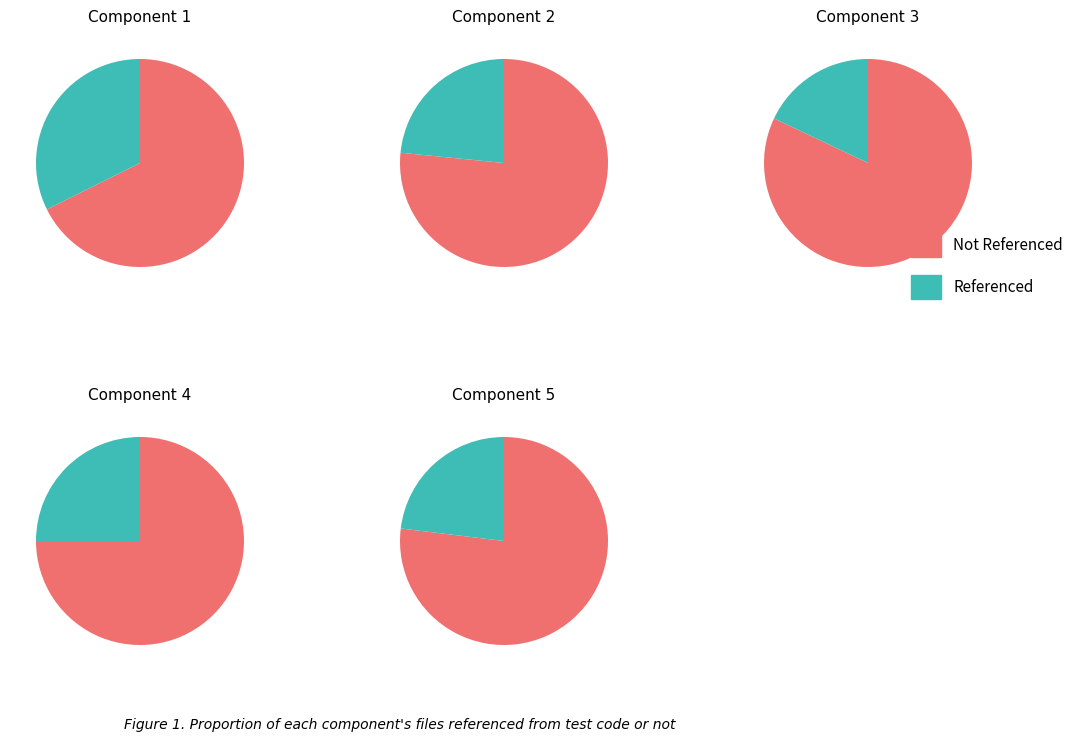

Which category has the smallest portion of the pie?

3